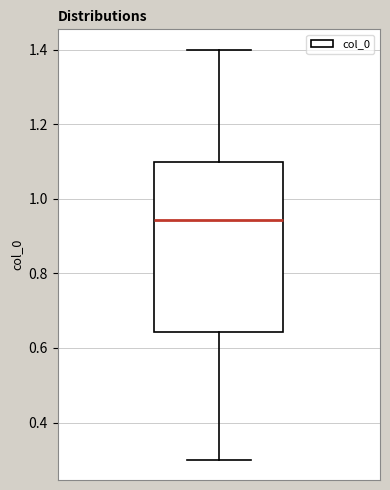

Where is the lower edge of the box on the y-axis? The values are not printed on the chart, so give them approximately, as read against the axis.

0.64